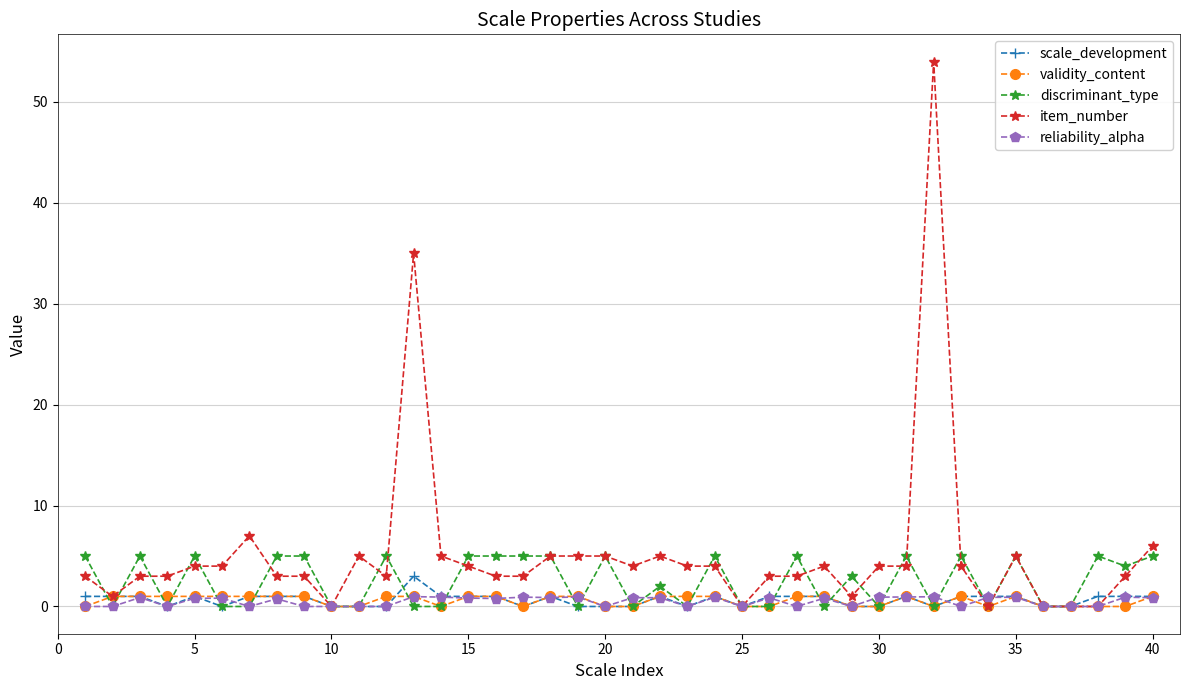

True or false: discriminant_type has more than 0 interior local peaks.

True